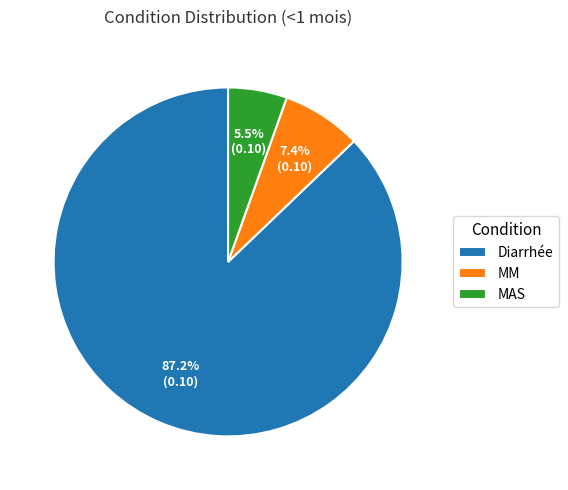

Is there any slice that represents more than half of the pie?

Yes